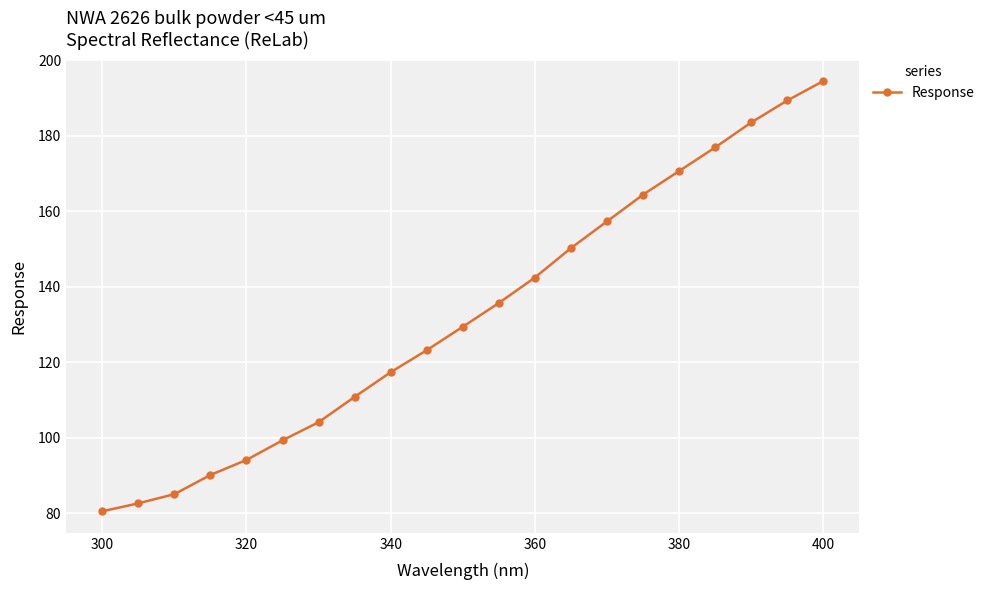

What is the average value?

132.5